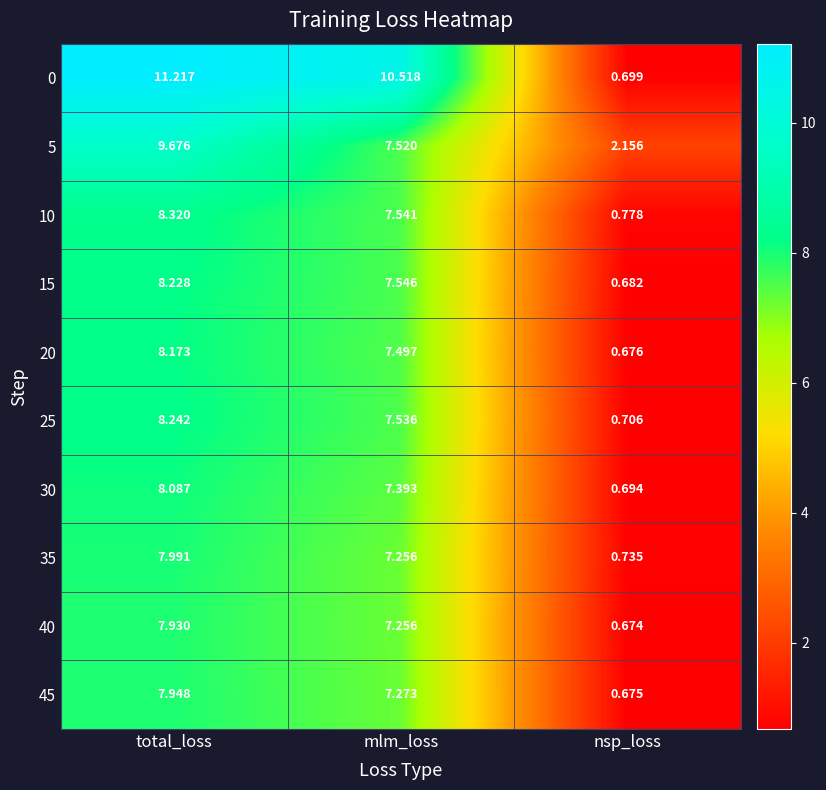

At how many categories does at least one series exceed 11?

1